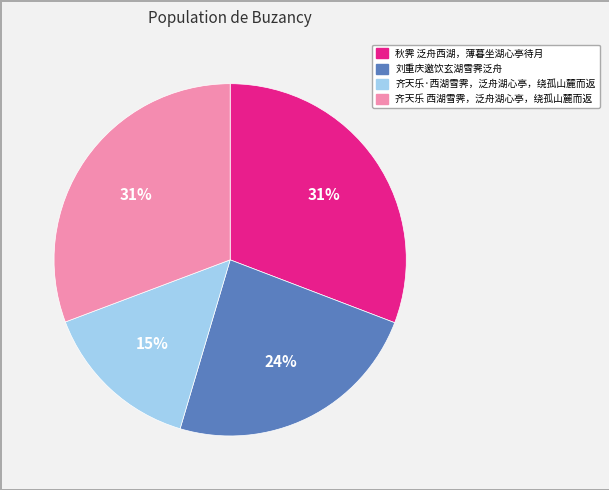

How many slices are in this pie chart?

4